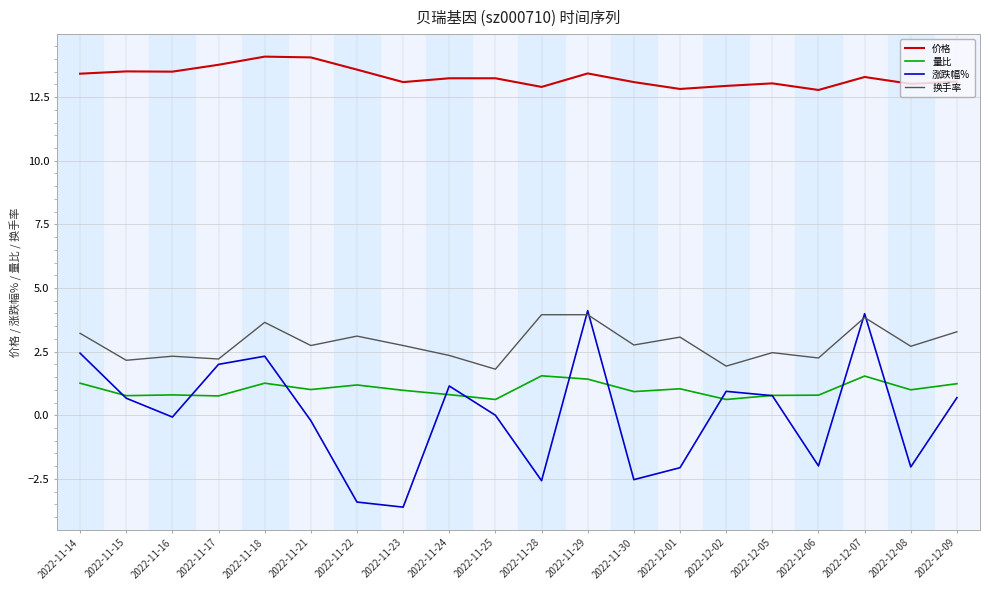

What is the highest value of the 价格 series?

14.1